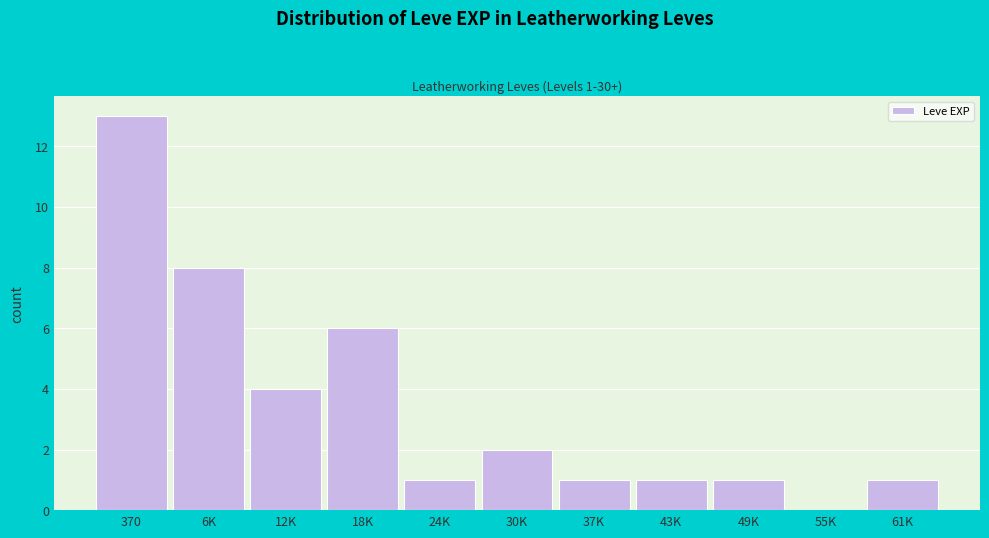

Reading left to right, transcribe all the data shown in this chart.

370=13	6K=8	12K=4	18K=6	24K=1	30K=2	37K=1	43K=1	49K=1	55K=0	61K=1